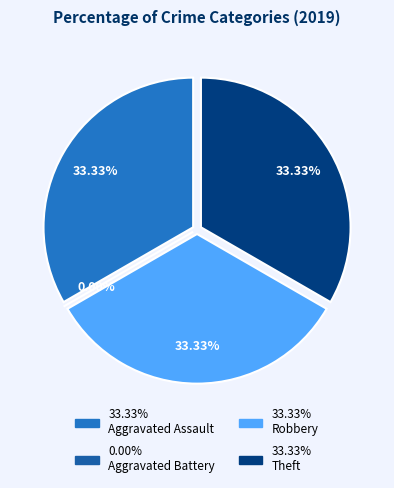

Rank the categories by value from lowest to highest.

Aggravated Battery, Aggravated Assault, Robbery, Theft